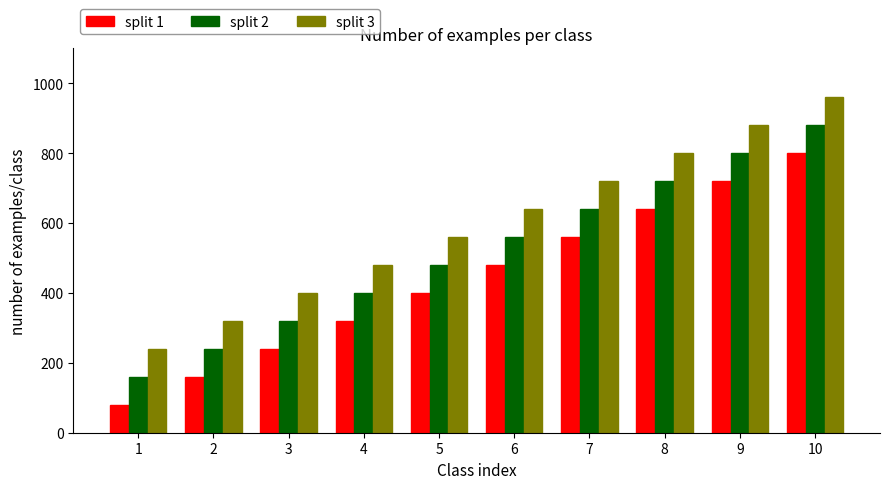

Reading left to right, extract all data points from this chart.

split 1: 1=80	2=160	3=240	4=320	5=400	6=480	7=560	8=640	9=720	10=800
split 2: 1=160	2=240	3=320	4=400	5=480	6=560	7=640	8=720	9=800	10=880
split 3: 1=240	2=320	3=400	4=480	5=560	6=640	7=720	8=800	9=880	10=960